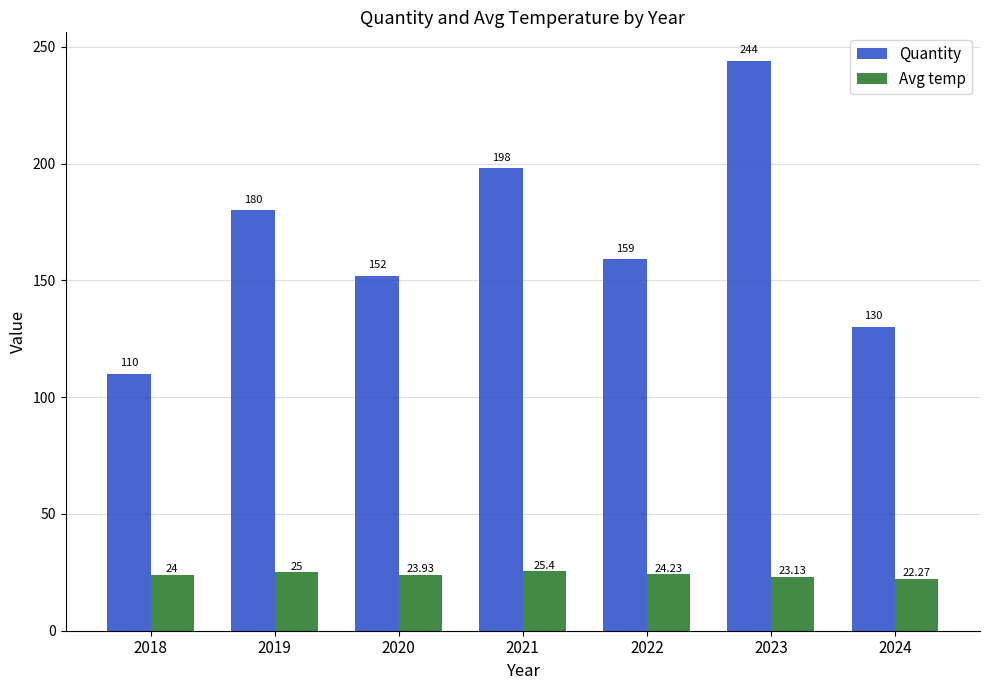

What is the value of the Avg temp bar at the 2nd from the left?

25.0